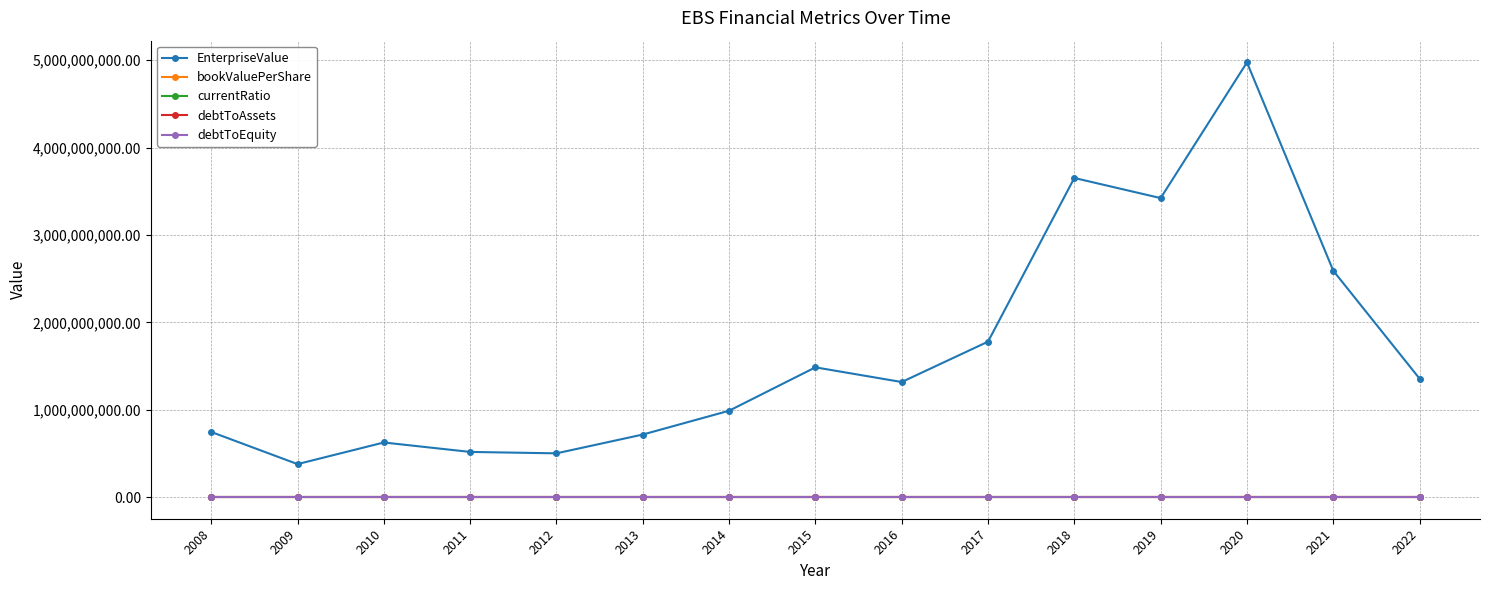

Is the value of currentRatio at 2010 greater than the value of EnterpriseValue at 2020?

No